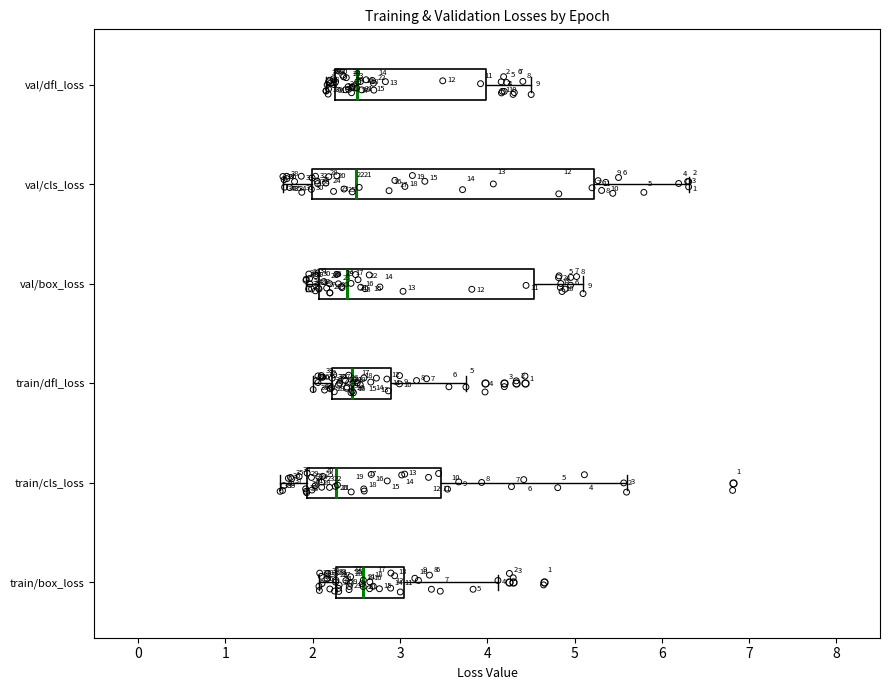

Which box is the widest, from its left edge to its right edge?

val/cls_loss